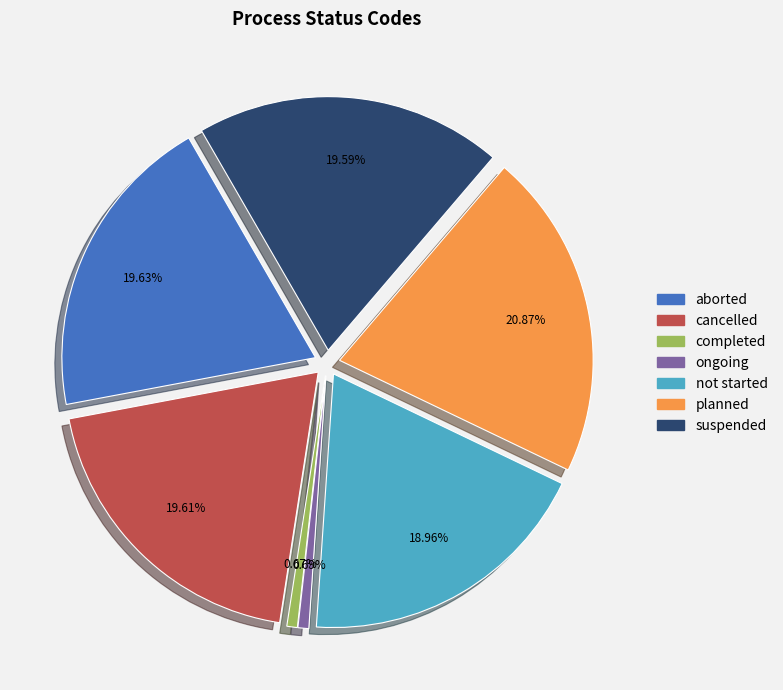

Which has a higher value, cancelled or not started?

cancelled